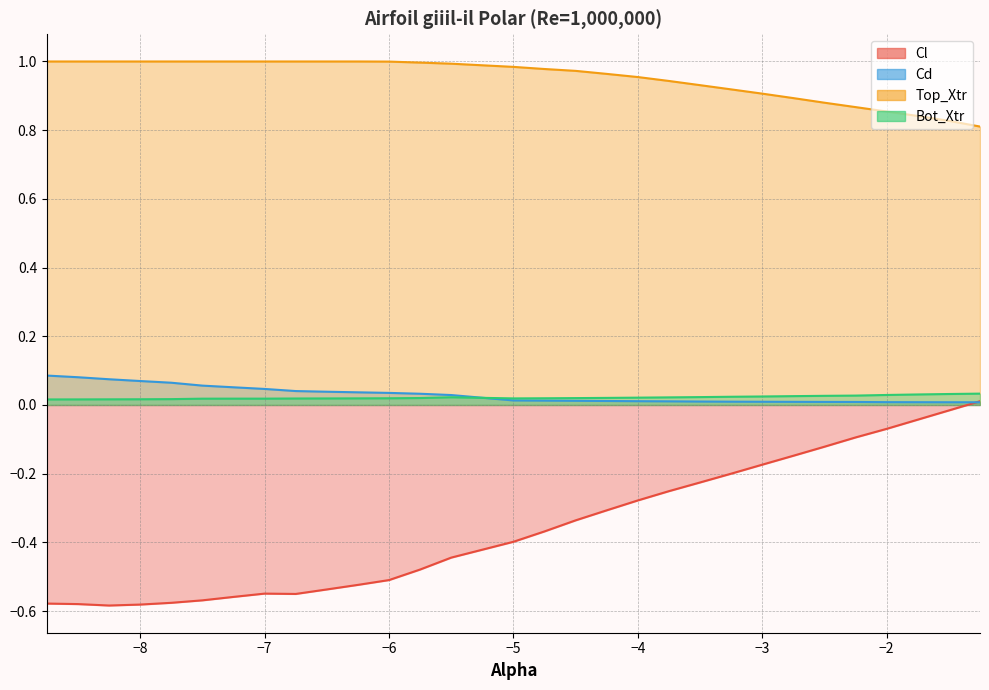

What is the maximum value shown in the chart?

1.0